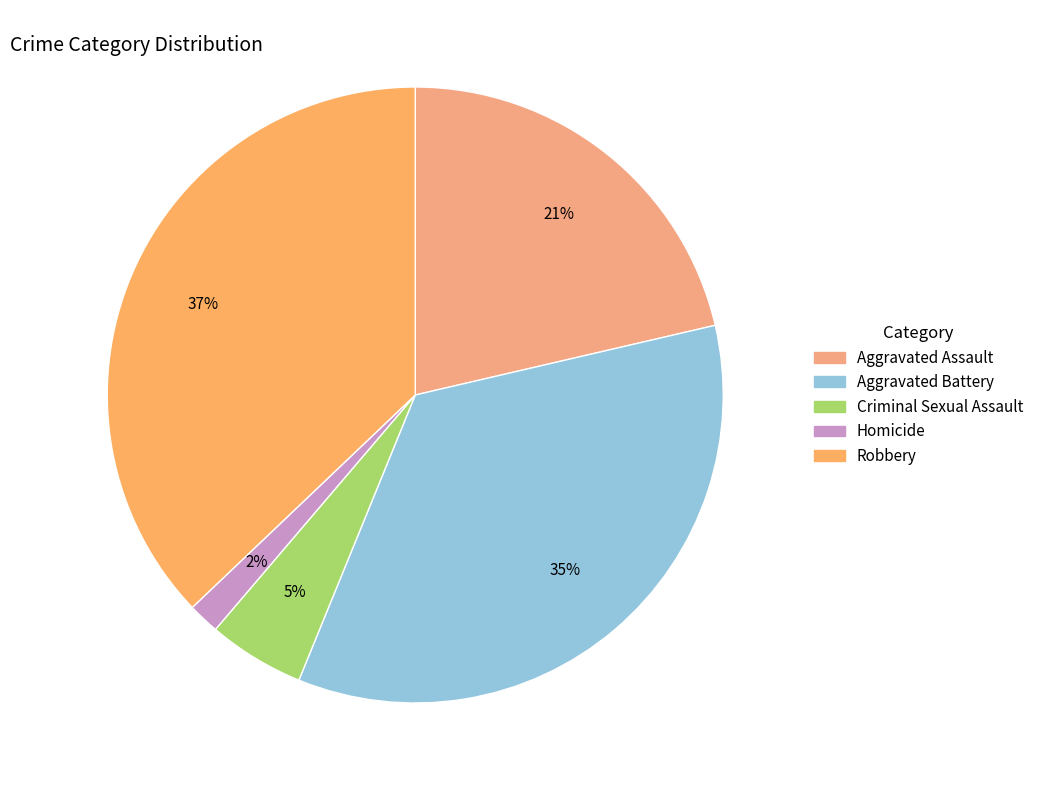

Is it true that Homicide is 14% of the pie?

False